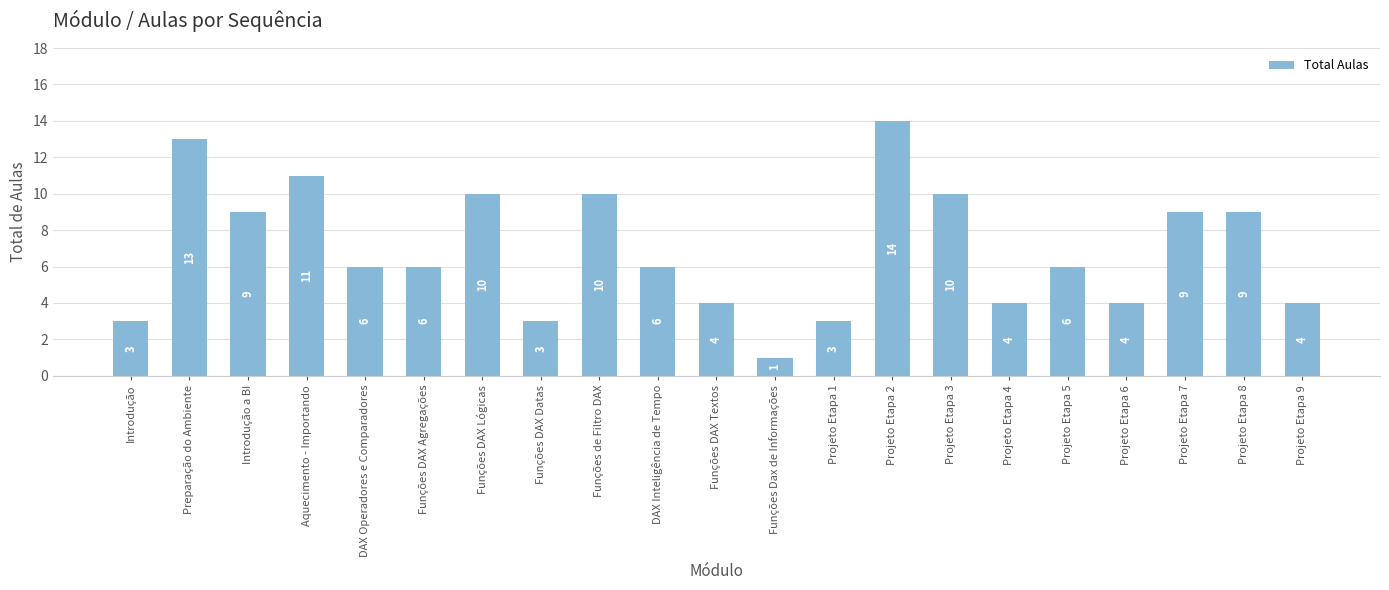

What is the smallest value displayed?

1